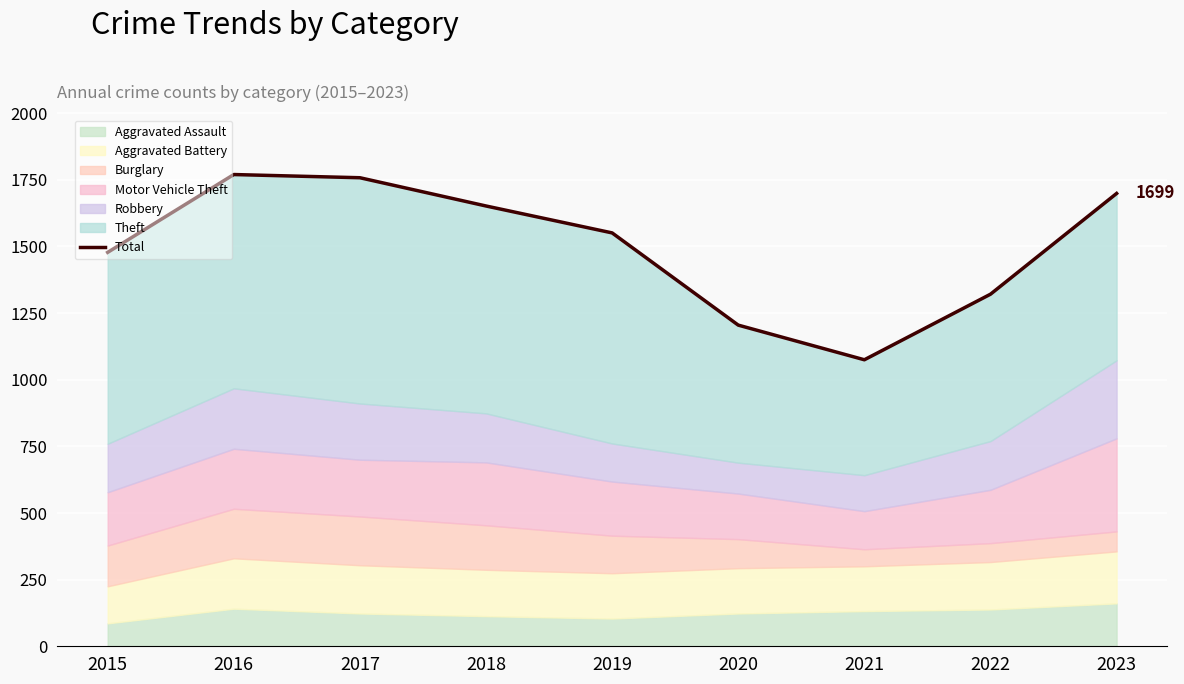

Does the chart display data point markers on the line(s)?

No